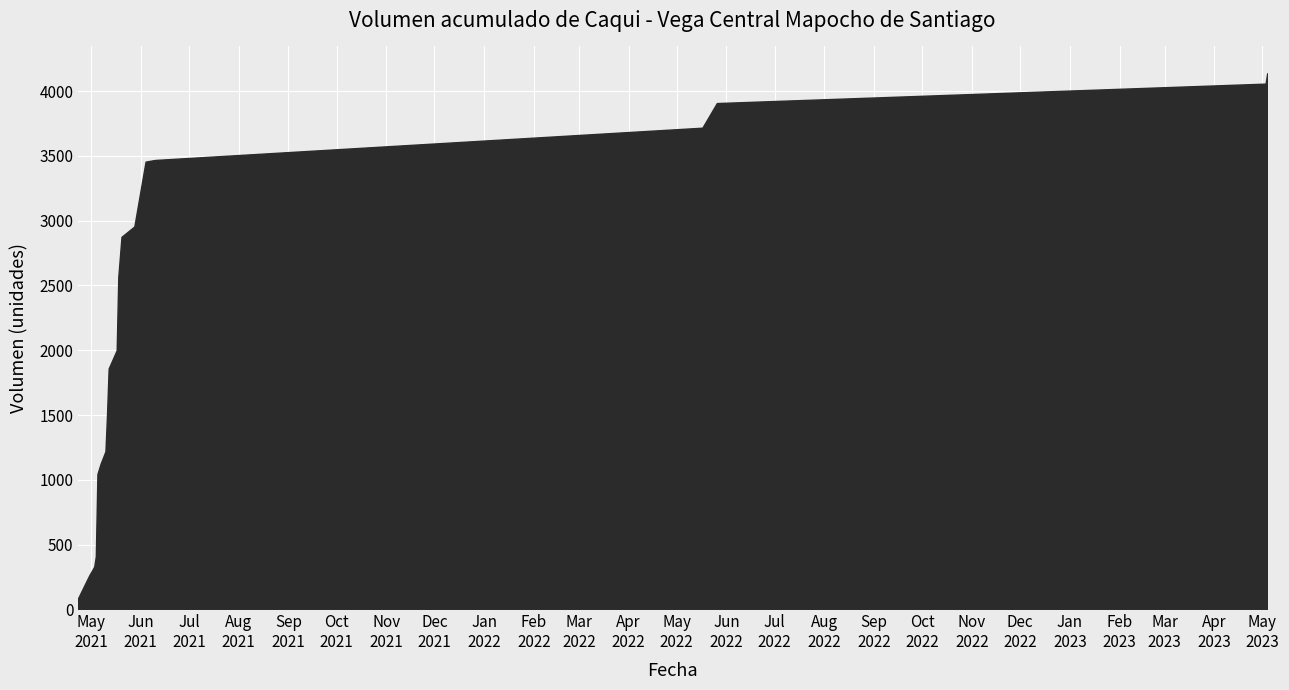

What is the greatest value displayed?

4137